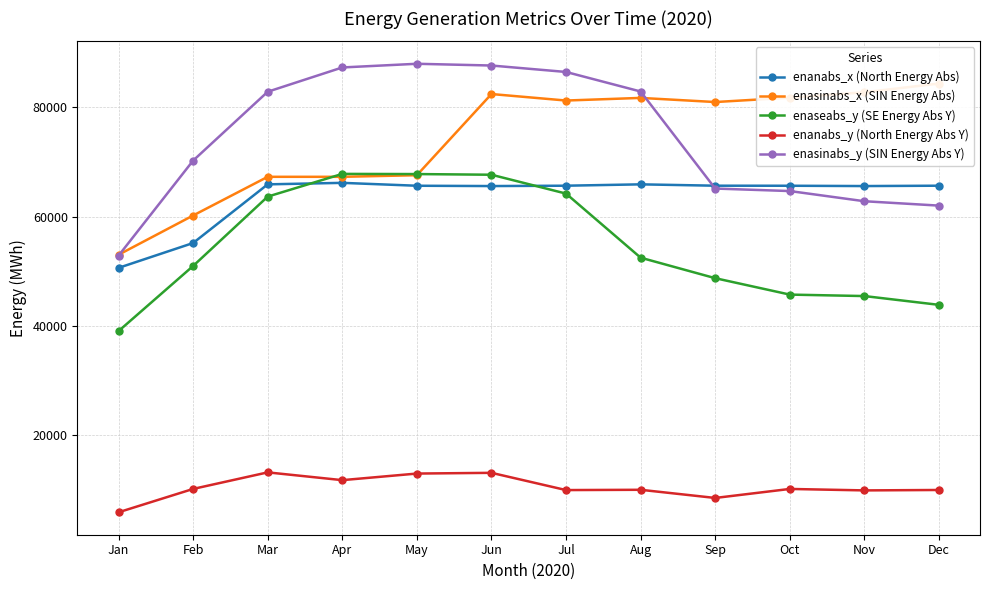

At which label does enaseabs_y (SE Energy Abs Y) reach its minimum?

Jan